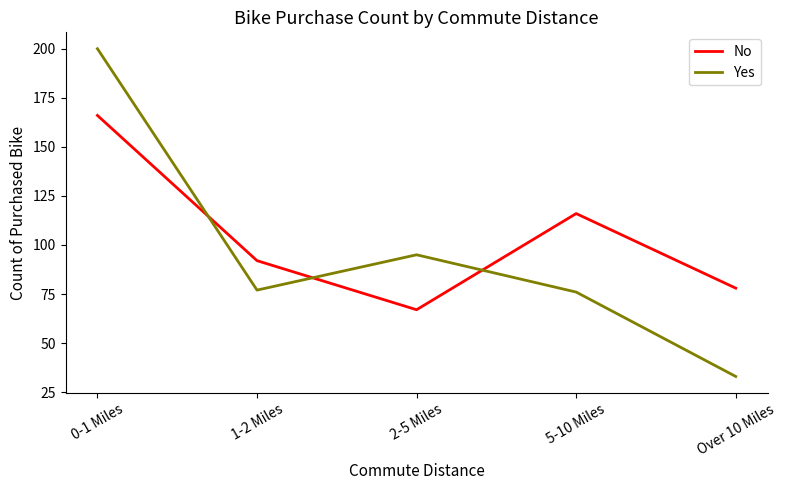

Is this an area chart (filled region under the line)?

No